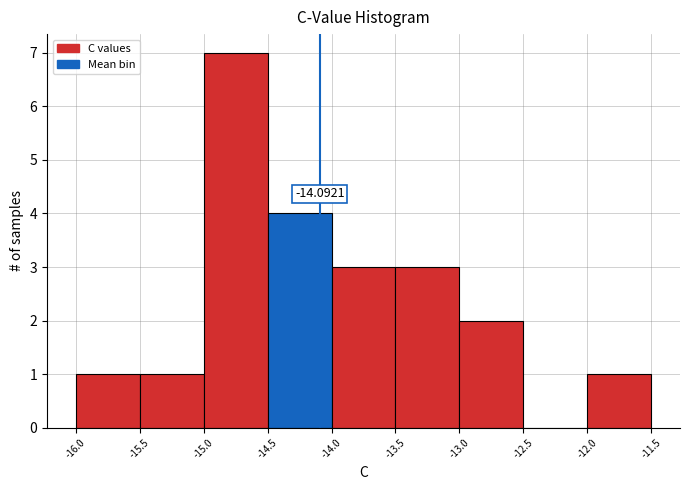

Which range on the x-axis has the tallest bar?

-15.0 to -14.5